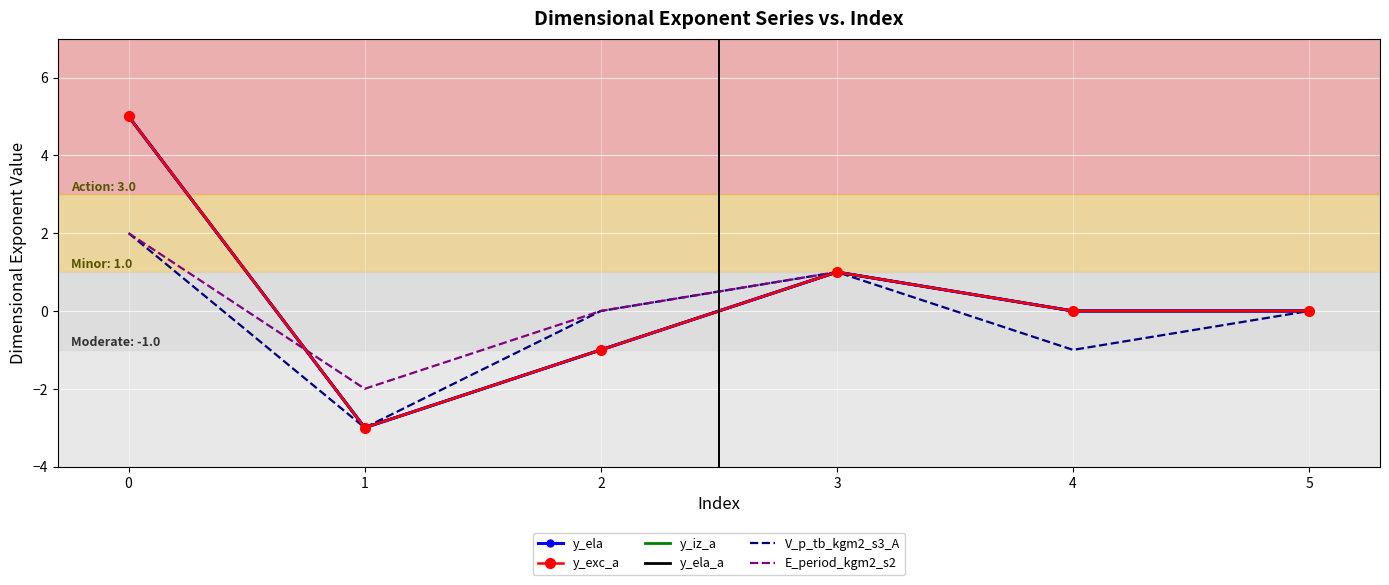

How many interior local valleys does the y_ela_a series have?

1